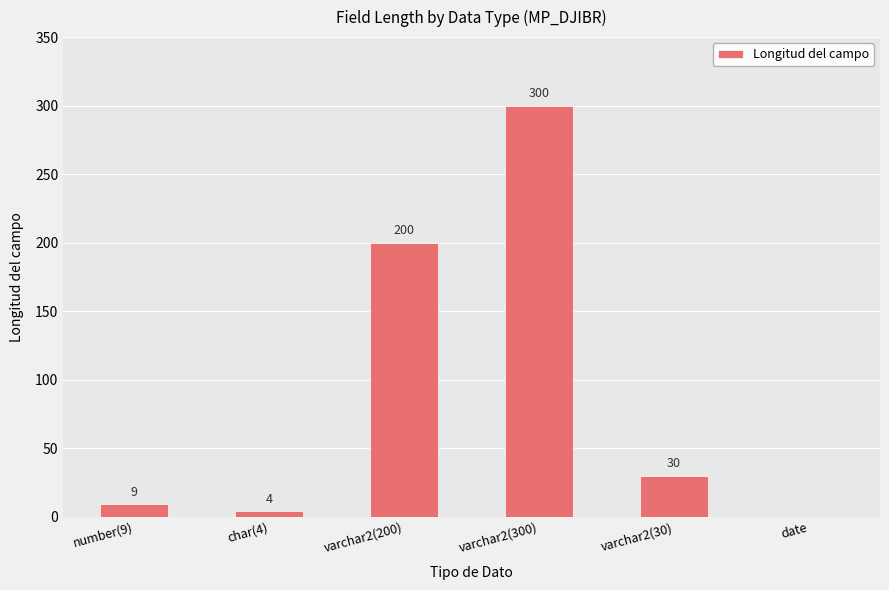

Where is the data nearest to the value 150?

varchar2(200)